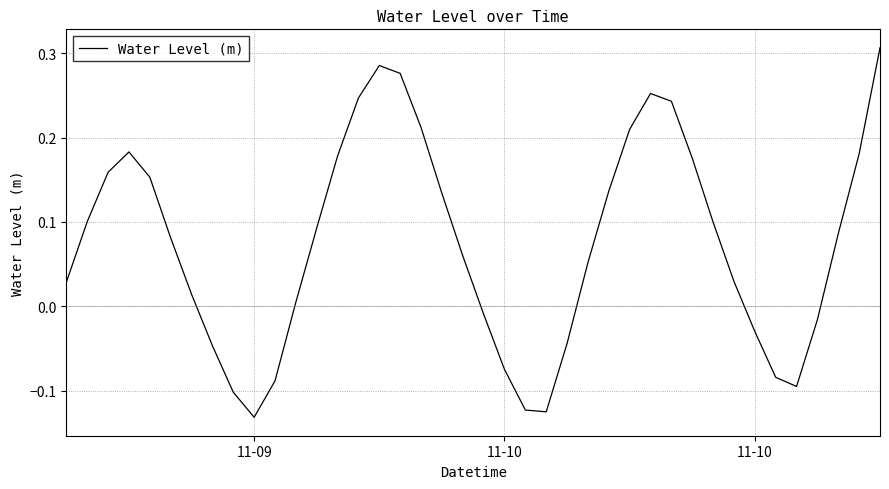

How many values exceed 0?

27